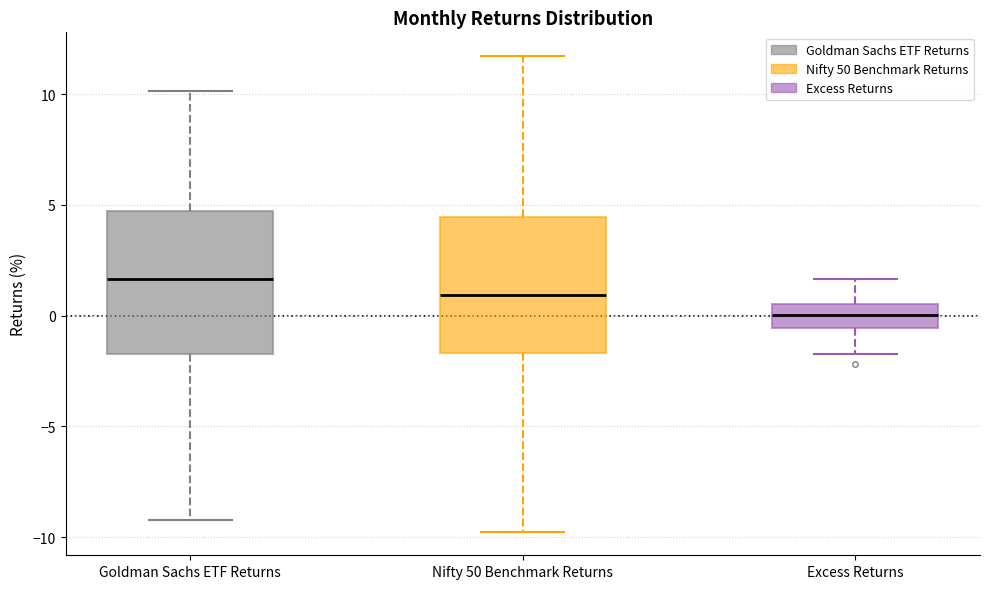

Reading left to right, read every box against the y-axis: the position of its median line, the range the box covers, and the ends of its whiskers. The values are not printed on the chart, so give them approximately, as read against the axis.

Goldman Sachs ETF Returns: median 1.5, box -1.5 to 4.5, whiskers -9.0 to 10.0
Nifty 50 Benchmark Returns: median 1.0, box -1.5 to 4.5, whiskers -9.5 to 11.5
Excess Returns: median 0.0, box -0.5 to 0.5, whiskers -1.5 to 1.5